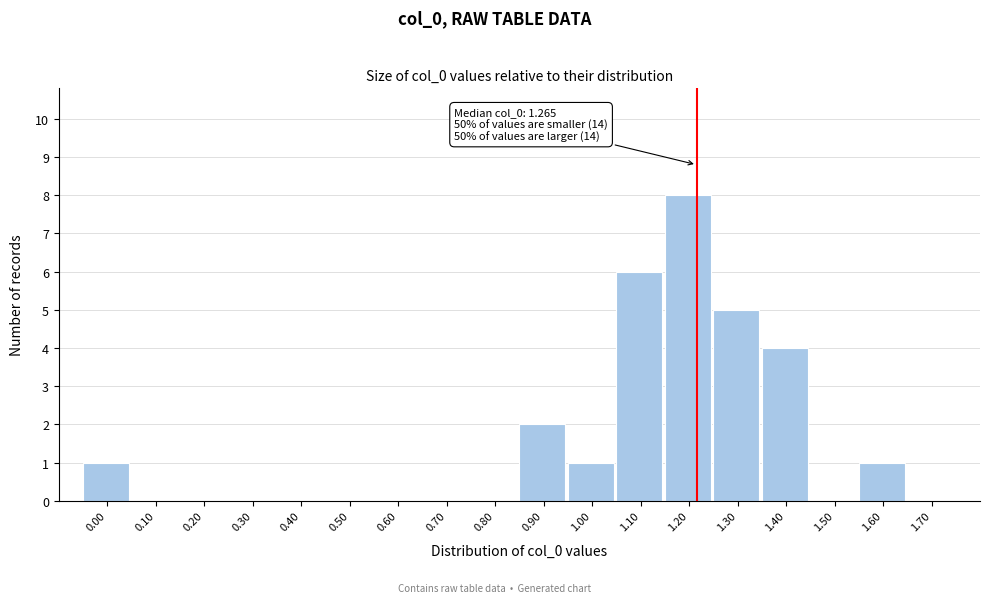

Reading left to right, what are all the values shown in this chart?

0.00=1	0.10=0	0.20=0	0.30=0	0.40=0	0.50=0	0.60=0	0.70=0	0.80=0	0.90=2	1.00=1	1.10=6	1.20=8	1.30=5	1.40=4	1.50=0	1.60=1	1.70=0